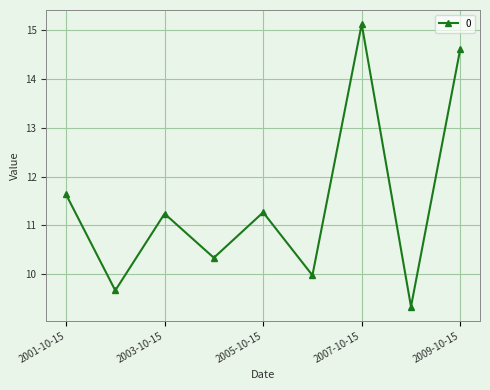

What is the greatest value displayed?

15.1